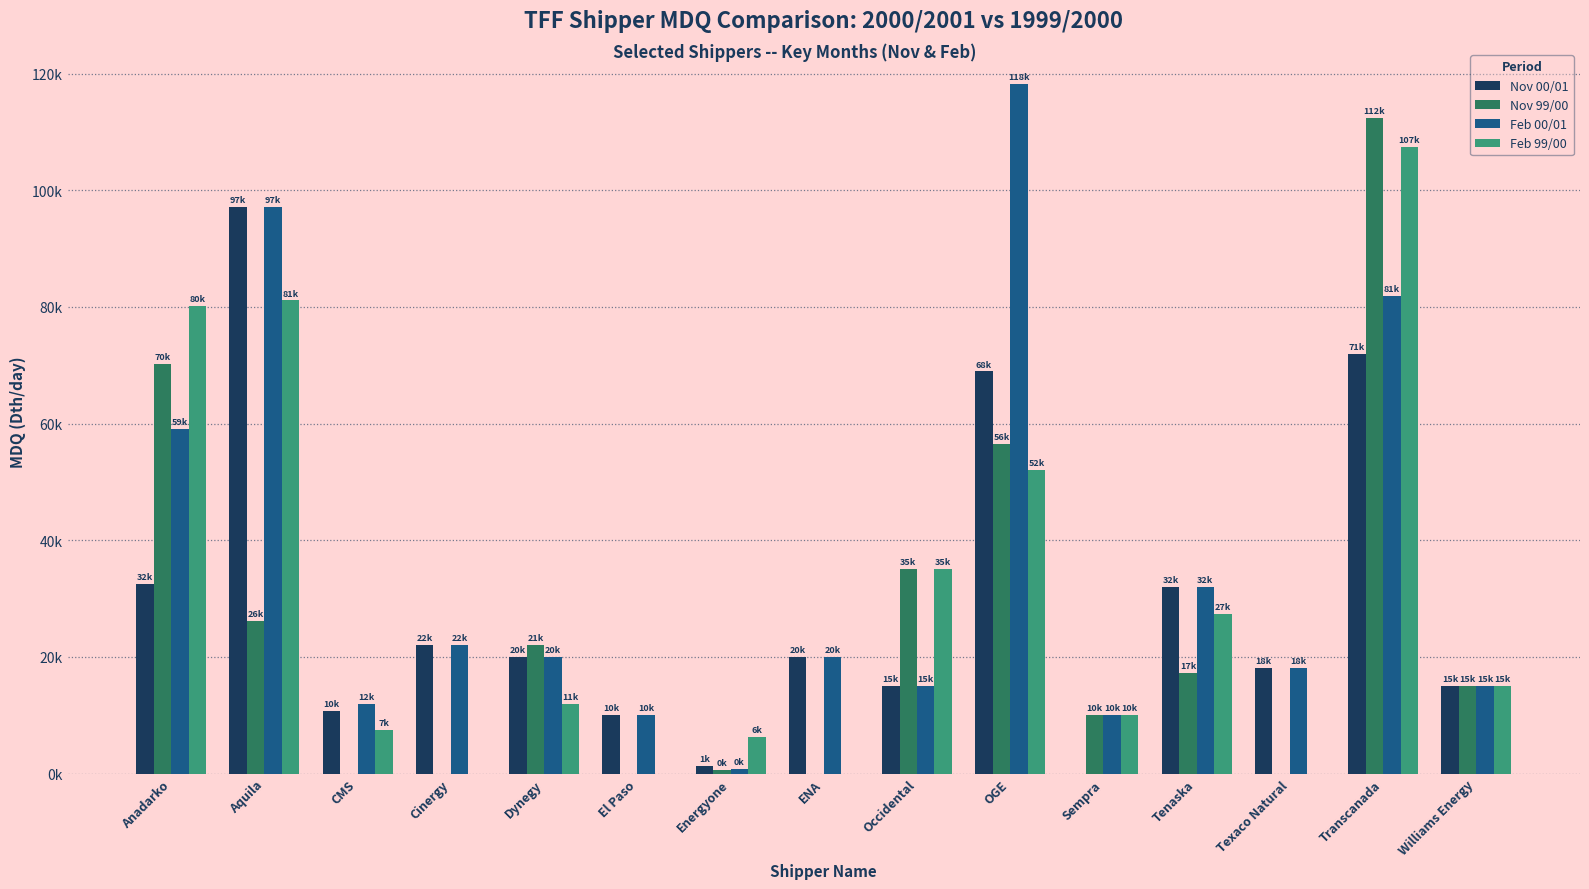

Are the bars grouped side by side (vs. stacked)?

Yes